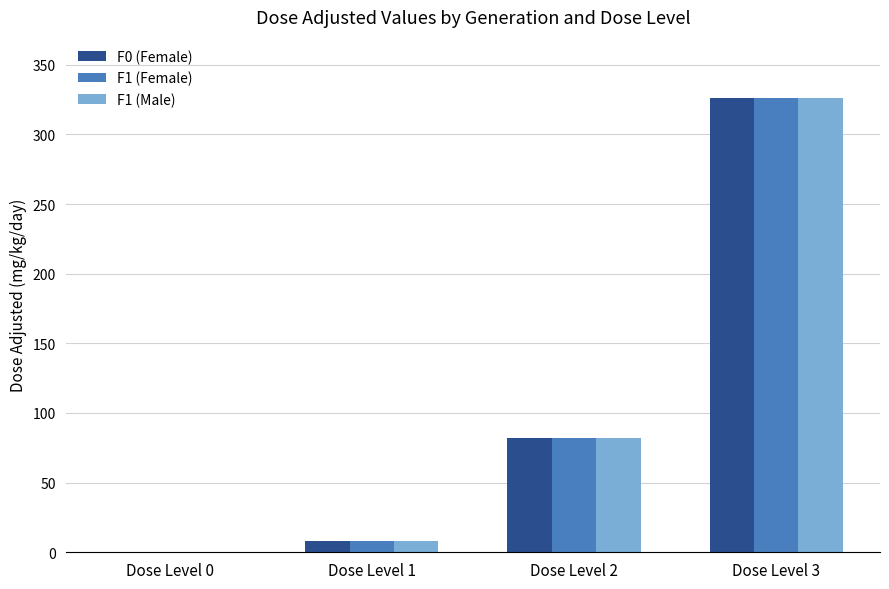

Are the bars grouped side by side (vs. stacked)?

Yes